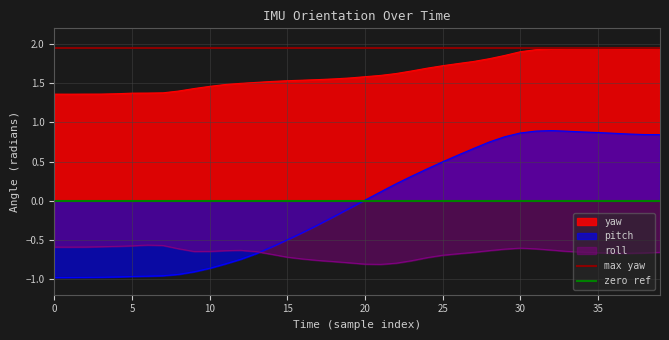

The max yaw series shows 0.8 at 0. True or false?

False